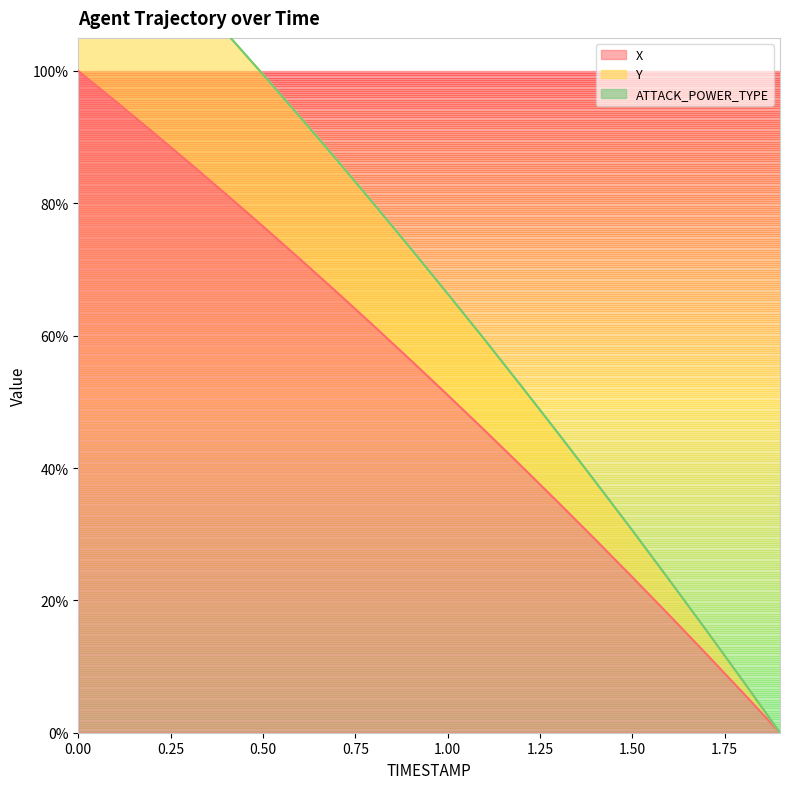

What is the sum of the Y values at 1.4 and 0.4?

1.4